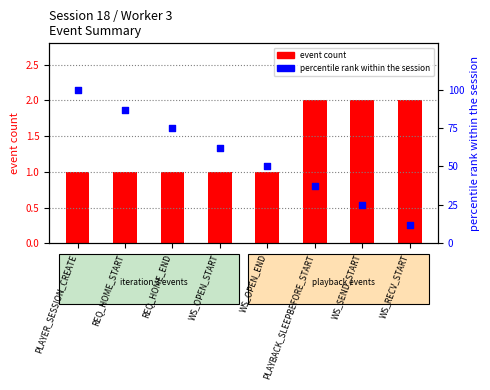

Which series contains the lowest Y value?

event count